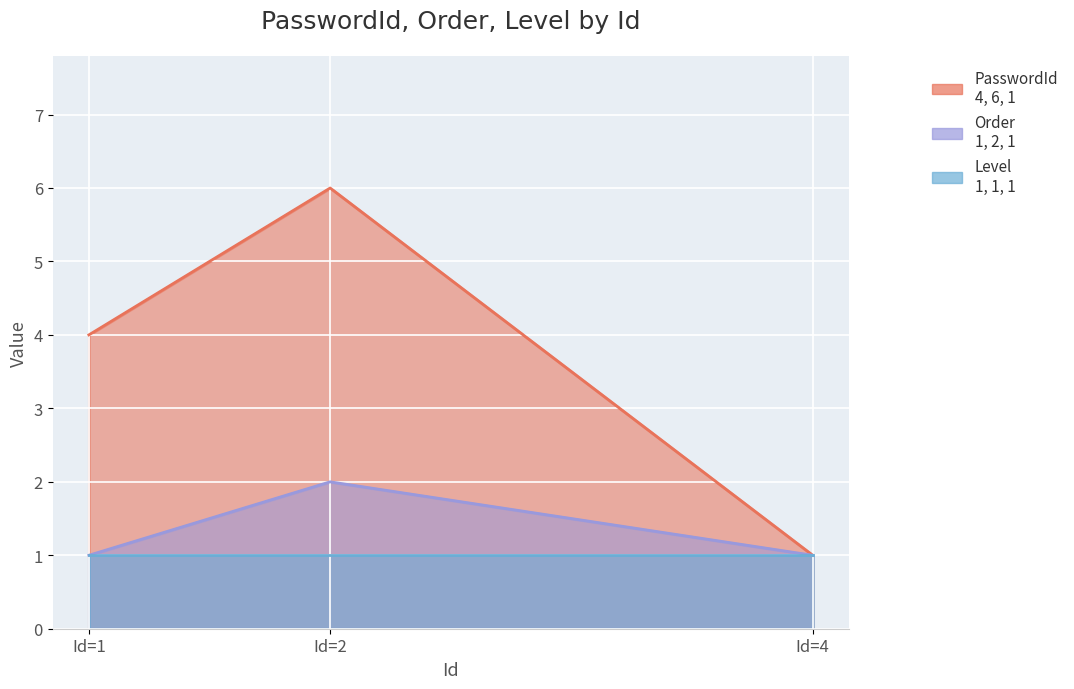

What is the value of the Order point at the 2nd from the left?

2